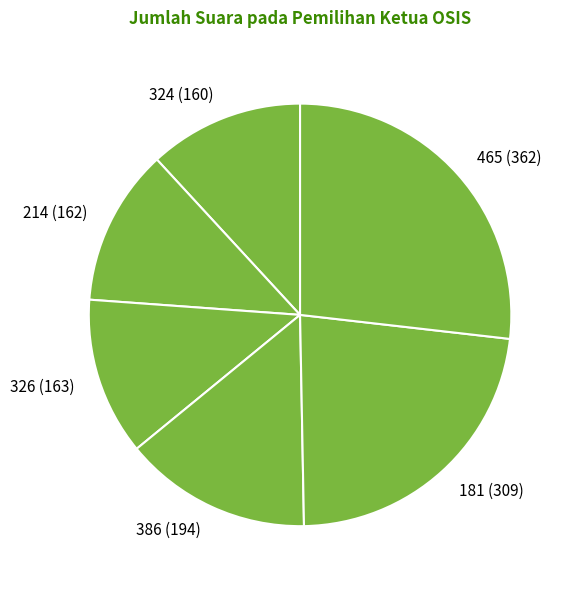

True or false: 326 accounts for 21% of the total.

False